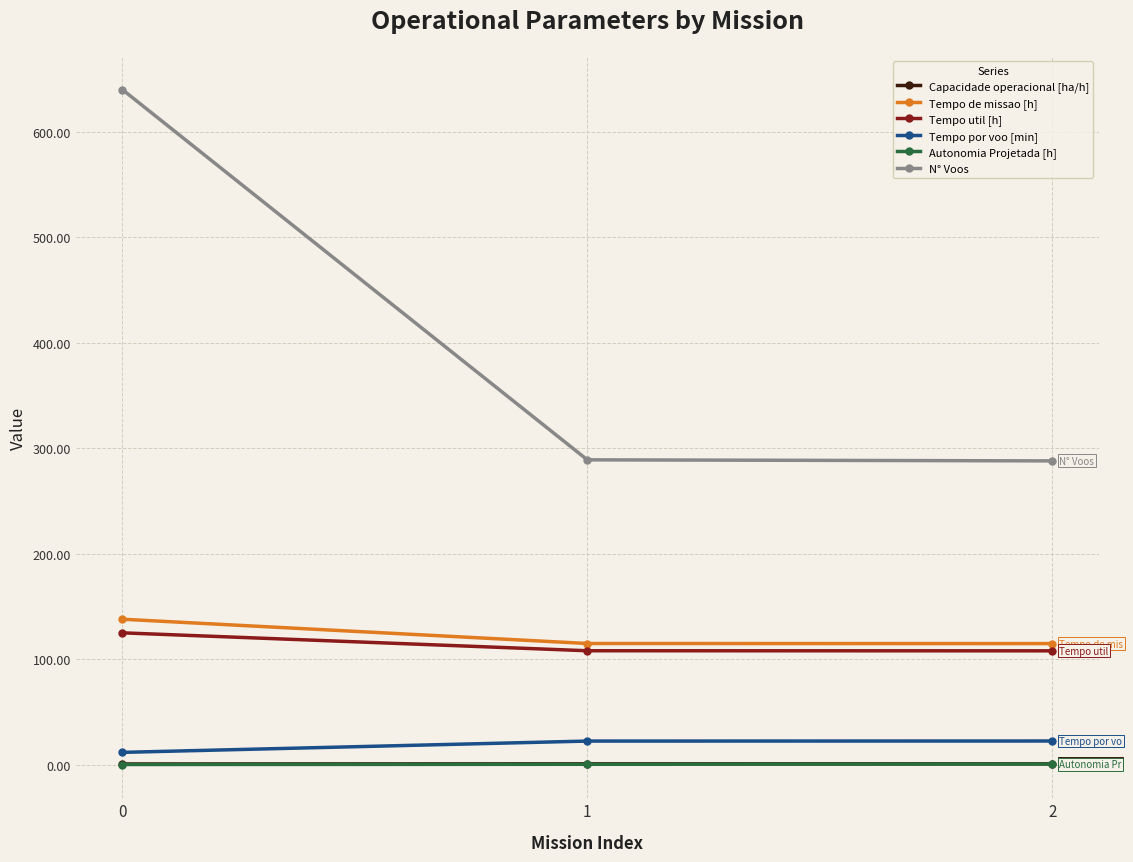

How many lines are shown in the chart?

6